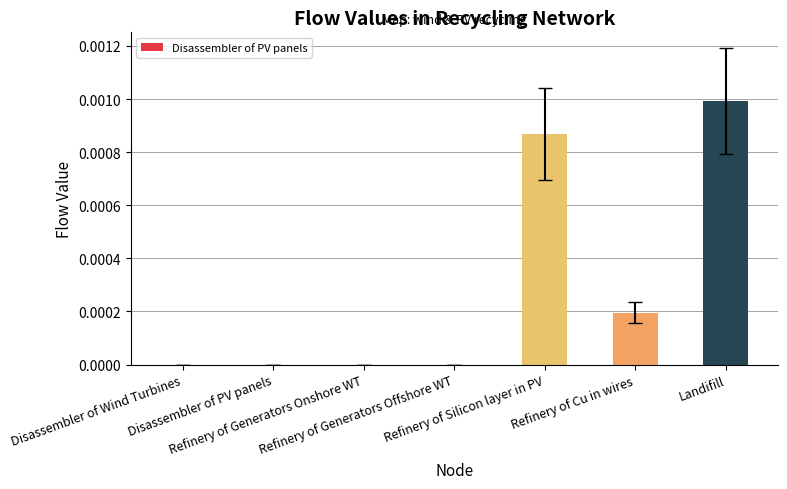

How many distinct data groups are displayed?

1